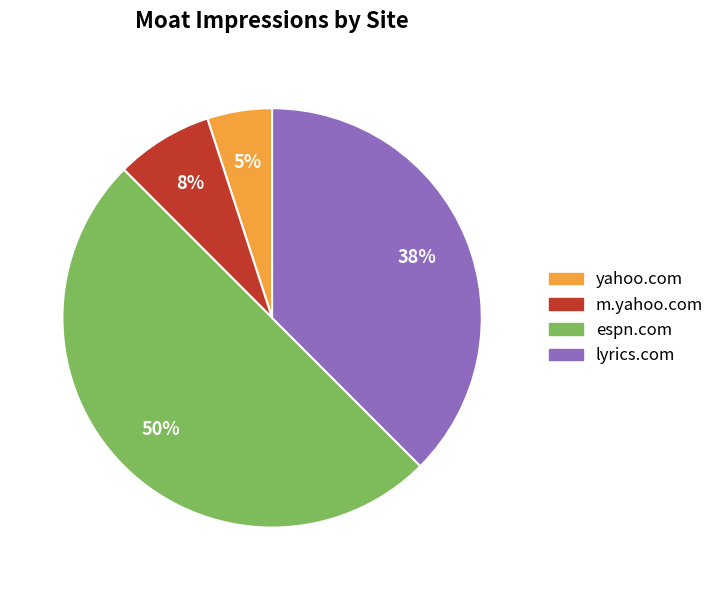

To the nearest percent, what is the difference between the largest and smallest slice percentages?

45%